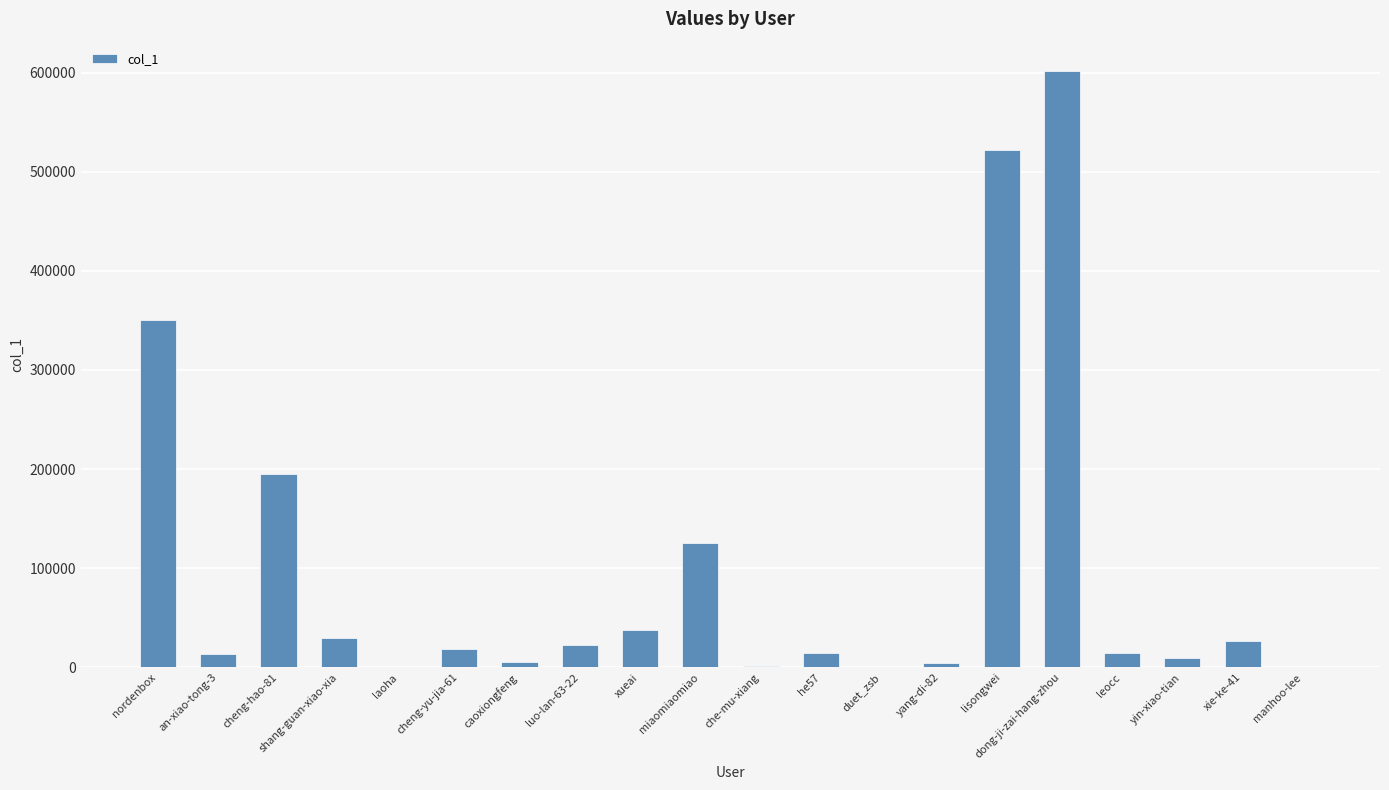

What is the ratio of the value at xie-ke-41 to the value at leocc?

1.9